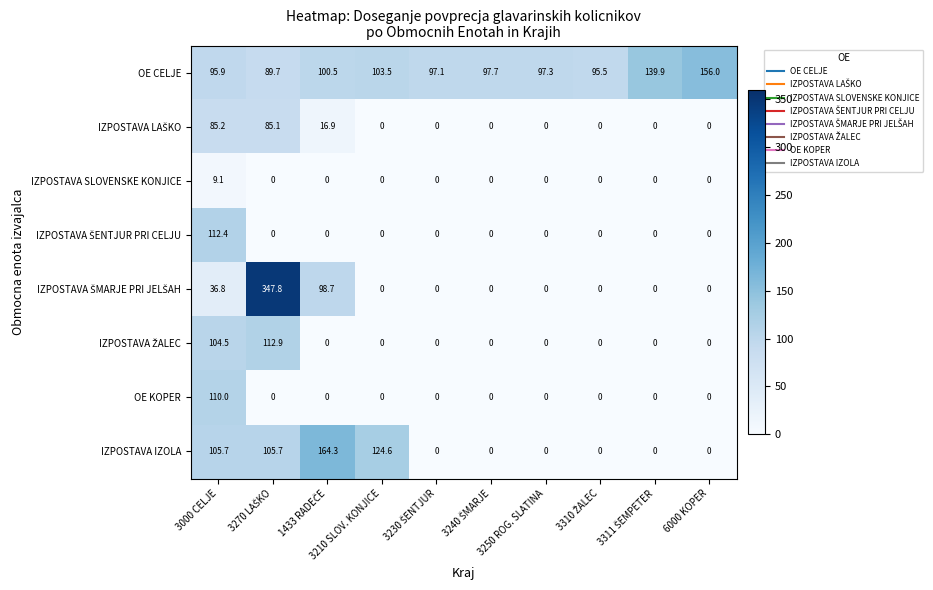

Between 3210 SLOV. KONJICE and 3250 ROG. SLATINA, which series saw the biggest shift?

IZPOSTAVA IZOLA